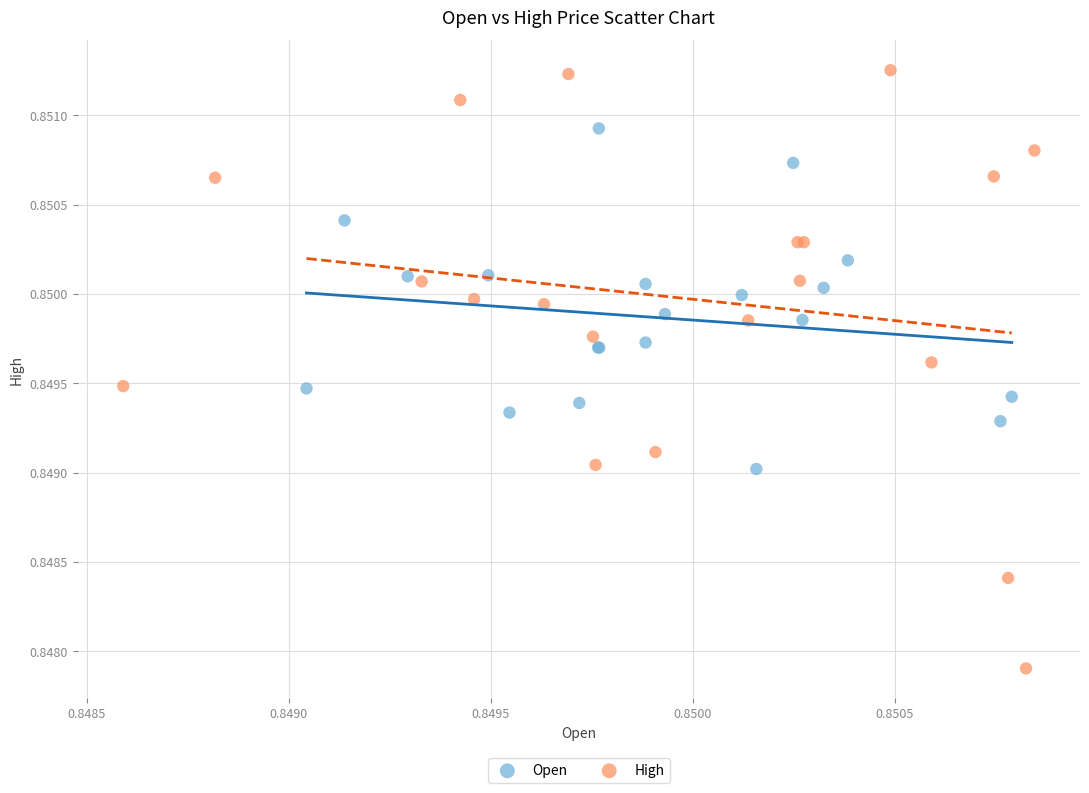

Which series reaches the maximum Y coordinate?

High